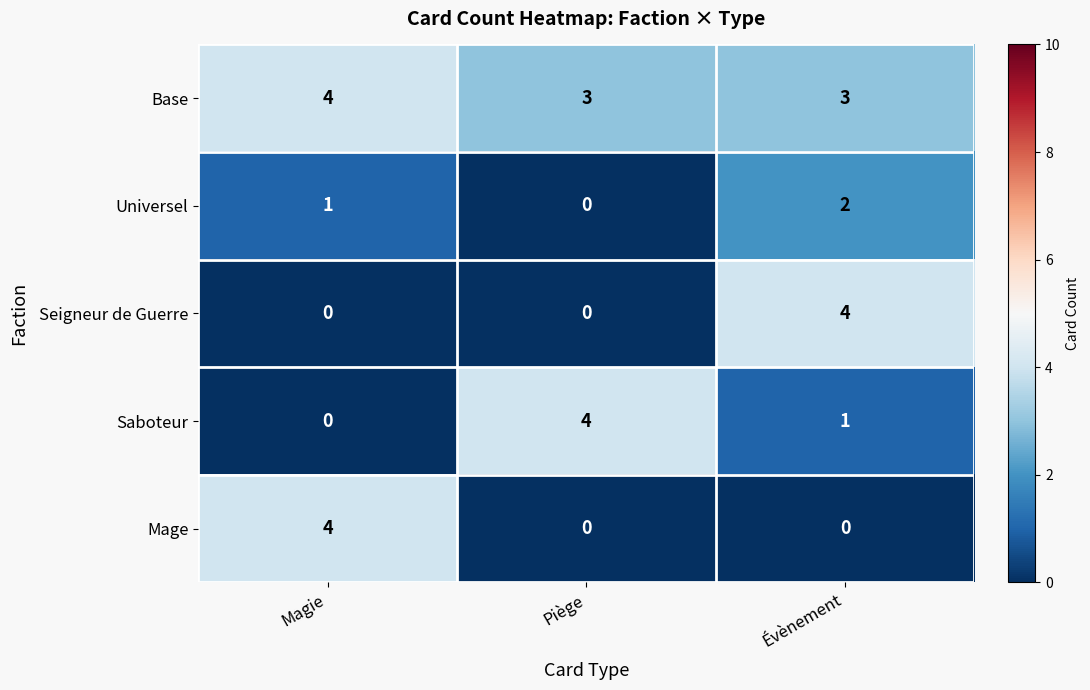

What is the maximum value shown in the chart?

4